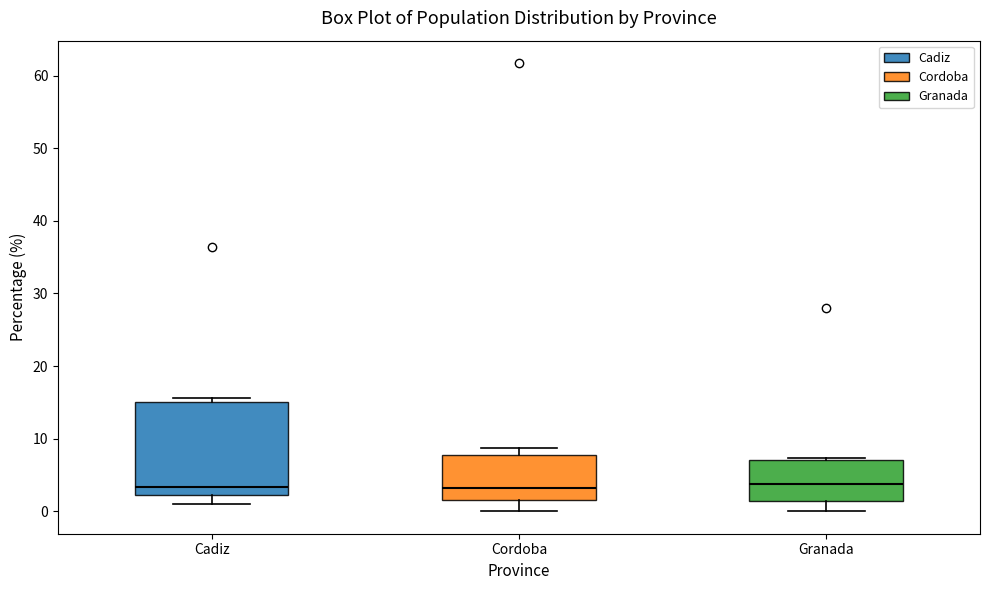

Reading left to right, read every box against the y-axis: the position of its median line, the range the box covers, and the ends of its whiskers. The values are not printed on the chart, so give them approximately, as read against the axis.

Cadiz: median 3, box 2 to 15, whiskers 1 to 16
Cordoba: median 3, box 2 to 8, whiskers 0 to 9
Granada: median 4, box 1 to 7, whiskers 0 to 7